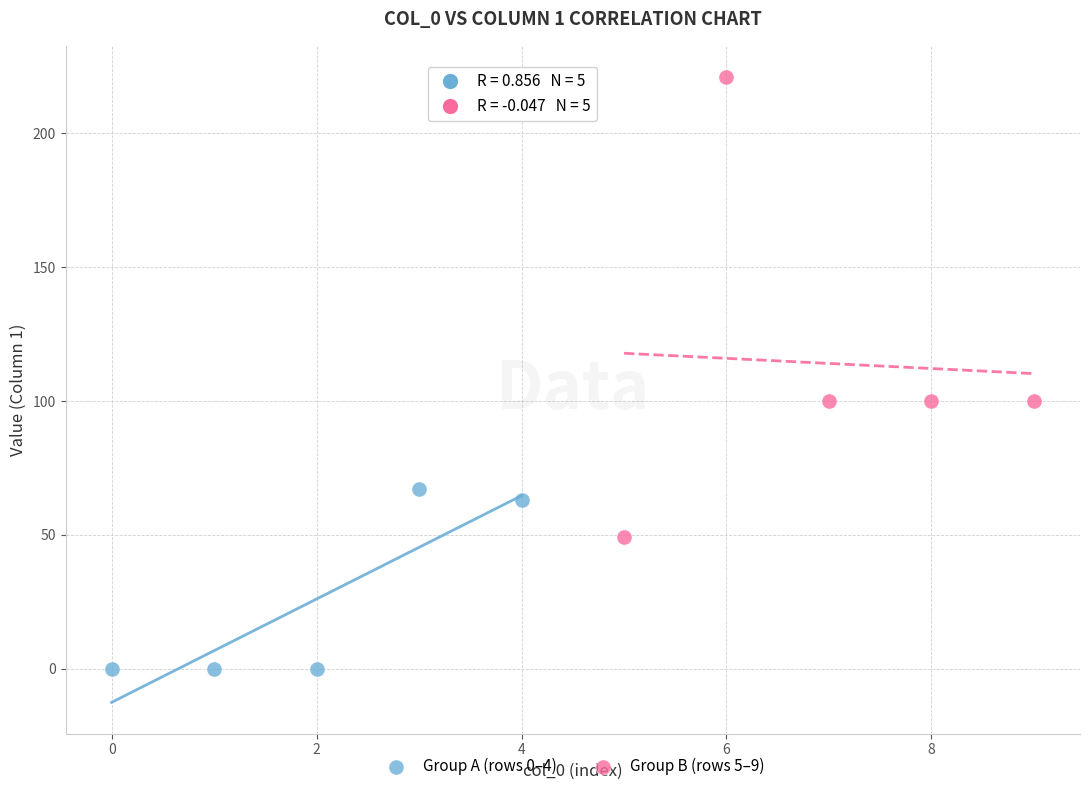

What are all the series names shown in the legend?

Group A (rows 0–4), Group B (rows 5–9)